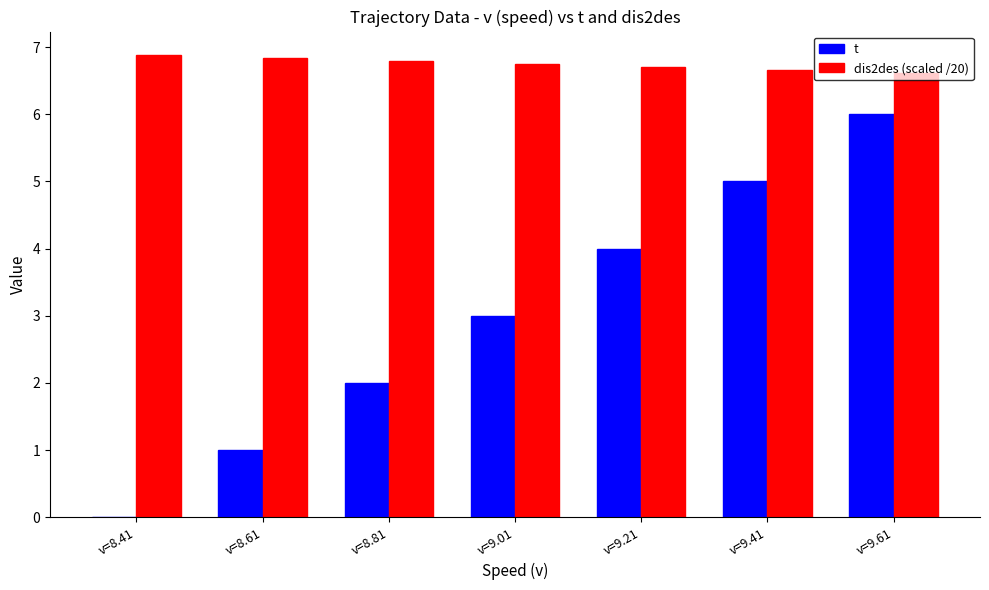

Between v=9.01 and v=9.21, which series saw the biggest shift?

t